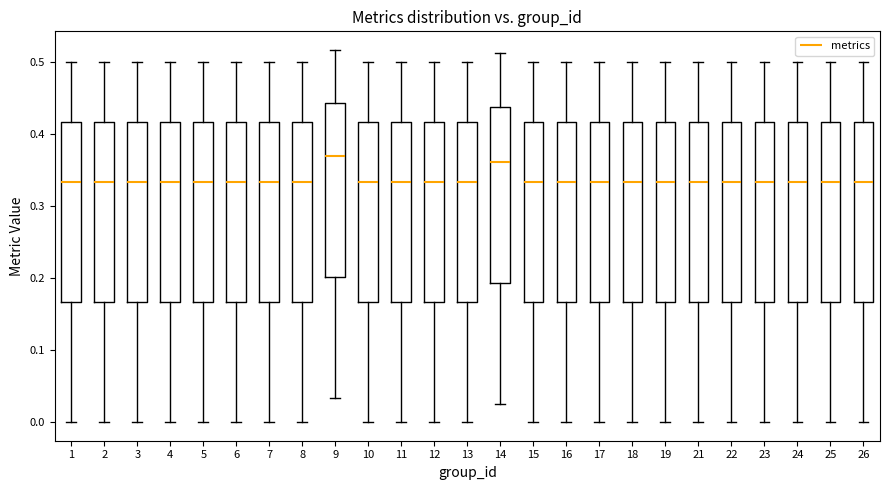

Reading left to right, read every box against the y-axis: the position of its median line, the range the box covers, and the ends of its whiskers. The values are not printed on the chart, so give them approximately, as read against the axis.

1: median 0.33, box 0.17 to 0.42, whiskers 0.00 to 0.50
2: median 0.33, box 0.17 to 0.42, whiskers 0.00 to 0.50
3: median 0.33, box 0.17 to 0.42, whiskers 0.00 to 0.50
4: median 0.33, box 0.17 to 0.42, whiskers 0.00 to 0.50
5: median 0.33, box 0.17 to 0.42, whiskers 0.00 to 0.50
6: median 0.33, box 0.17 to 0.42, whiskers 0.00 to 0.50
7: median 0.33, box 0.17 to 0.42, whiskers 0.00 to 0.50
8: median 0.33, box 0.17 to 0.42, whiskers 0.00 to 0.50
9: median 0.37, box 0.20 to 0.44, whiskers 0.03 to 0.52
10: median 0.33, box 0.17 to 0.42, whiskers 0.00 to 0.50
11: median 0.33, box 0.17 to 0.42, whiskers 0.00 to 0.50
12: median 0.33, box 0.17 to 0.42, whiskers 0.00 to 0.50
13: median 0.33, box 0.17 to 0.42, whiskers 0.00 to 0.50
14: median 0.36, box 0.19 to 0.44, whiskers 0.03 to 0.51
15: median 0.33, box 0.17 to 0.42, whiskers 0.00 to 0.50
16: median 0.33, box 0.17 to 0.42, whiskers 0.00 to 0.50
17: median 0.33, box 0.17 to 0.42, whiskers 0.00 to 0.50
18: median 0.33, box 0.17 to 0.42, whiskers 0.00 to 0.50
19: median 0.33, box 0.17 to 0.42, whiskers 0.00 to 0.50
21: median 0.33, box 0.17 to 0.42, whiskers 0.00 to 0.50
22: median 0.33, box 0.17 to 0.42, whiskers 0.00 to 0.50
23: median 0.33, box 0.17 to 0.42, whiskers 0.00 to 0.50
24: median 0.33, box 0.17 to 0.42, whiskers 0.00 to 0.50
25: median 0.33, box 0.17 to 0.42, whiskers 0.00 to 0.50
26: median 0.33, box 0.17 to 0.42, whiskers 0.00 to 0.50